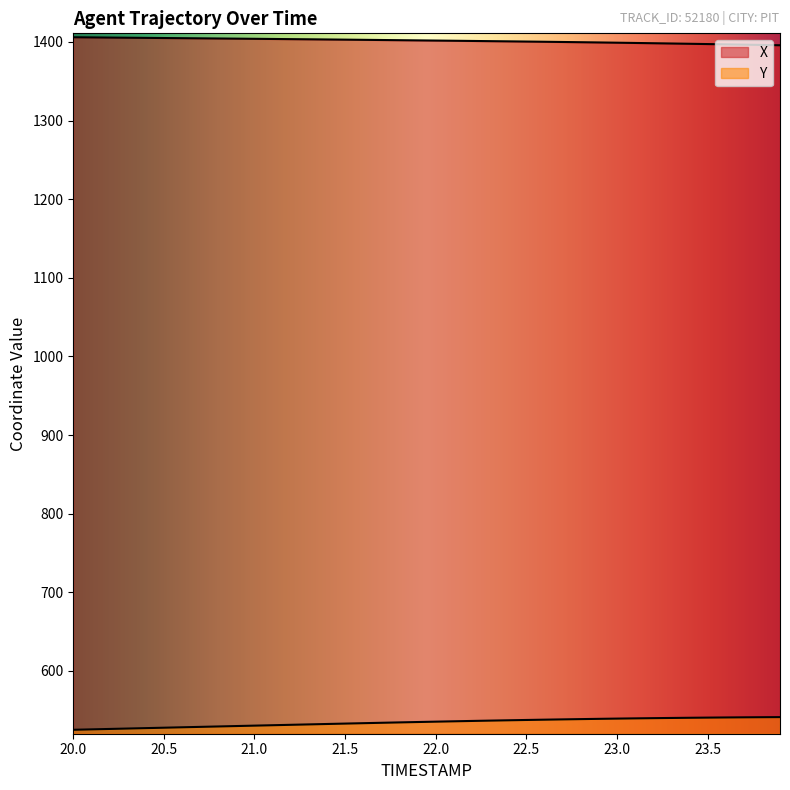

How many lines are shown in the chart?

2